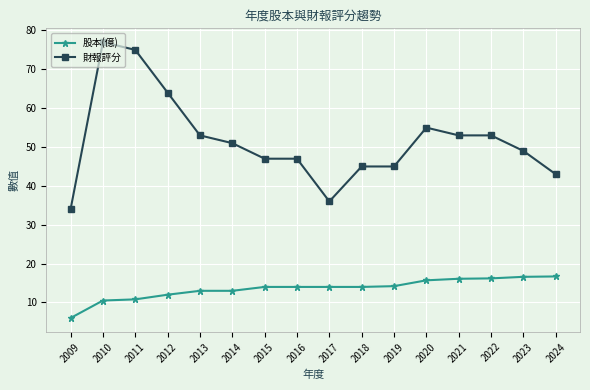

What is the difference between the maximum and minimum values in the 股本(億) series?

10.7